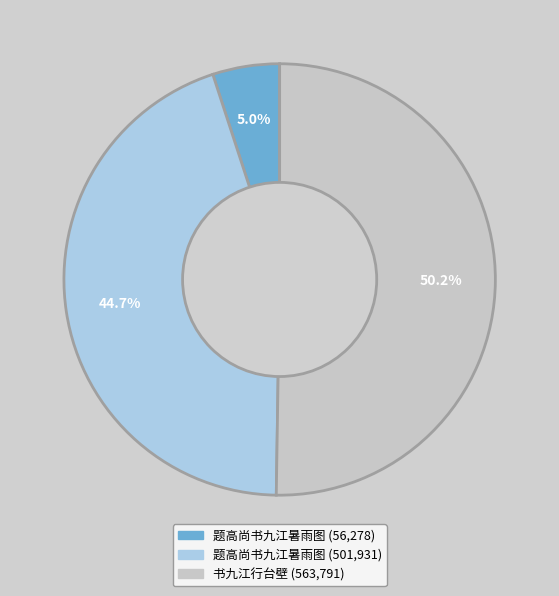

How many segments does this pie chart have?

3